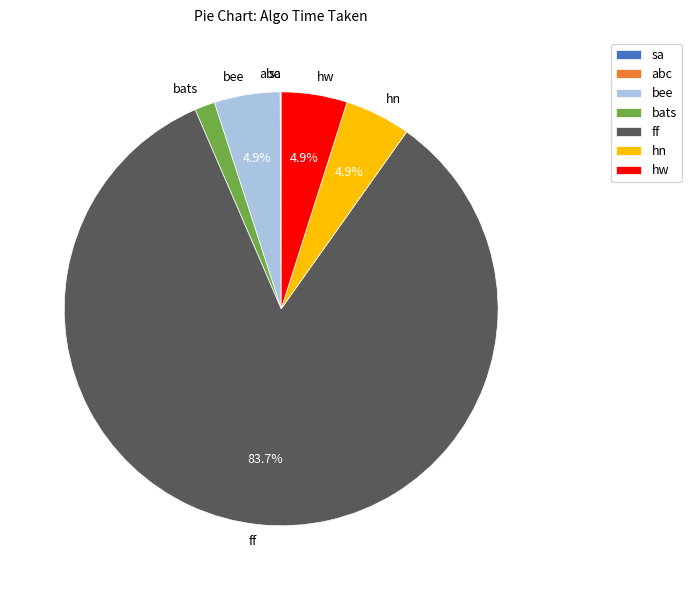

Is it true that bats is 2% of the pie?

True